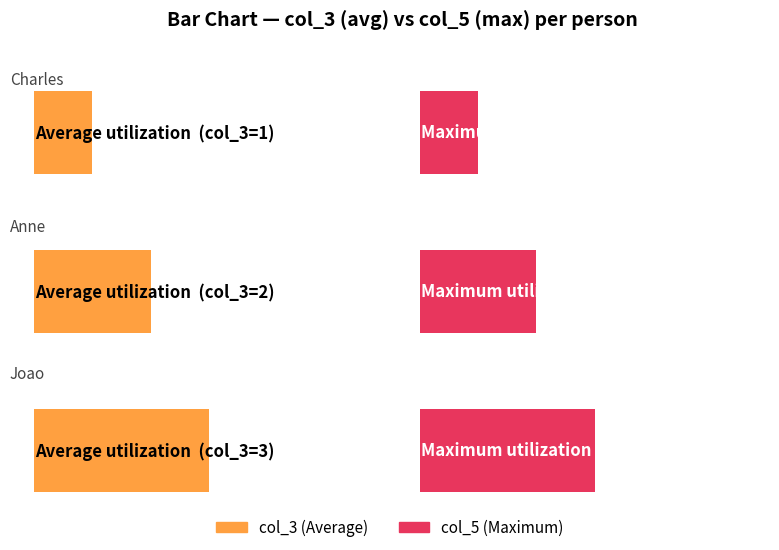

The value of col_6 at Charles is 7. True or false?

False